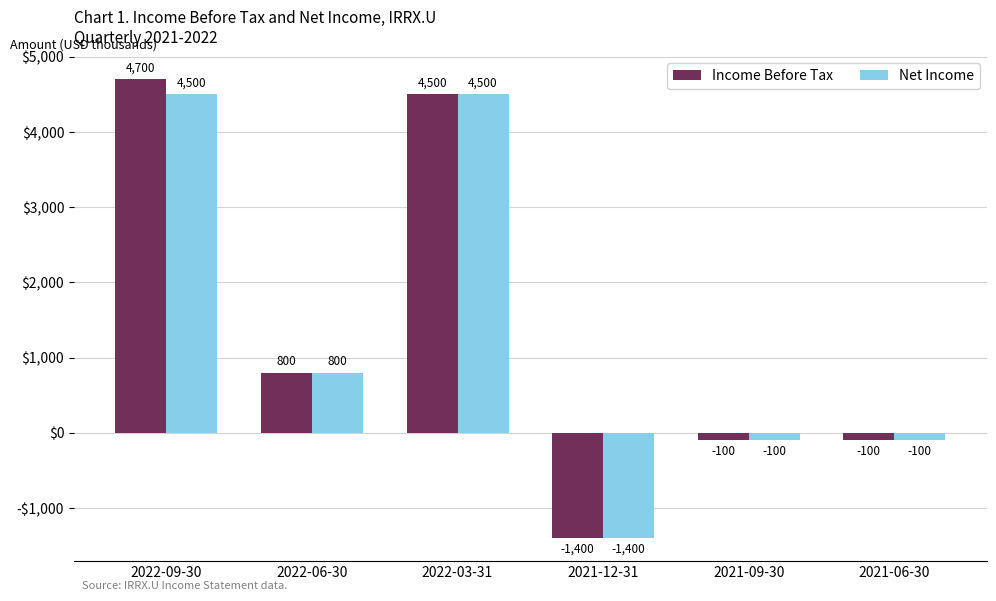

At which label does Income Before Tax first exceed 800?

2022-09-30